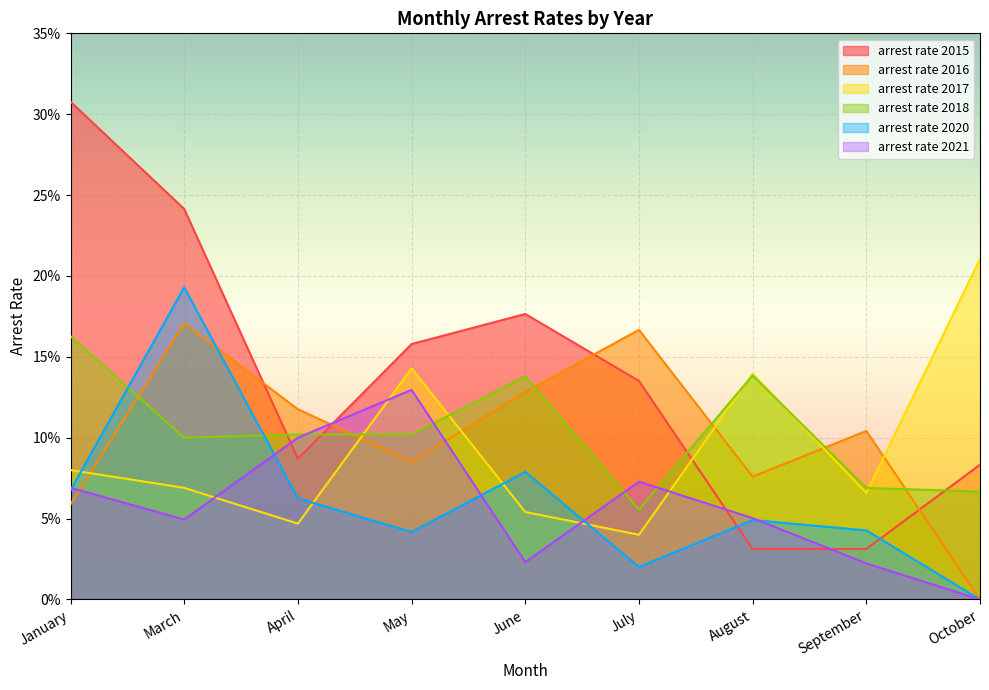

At March, list the series in order from largest to smallest.

arrest rate 2015, arrest rate 2020, arrest rate 2016, arrest rate 2018, arrest rate 2017, arrest rate 2021